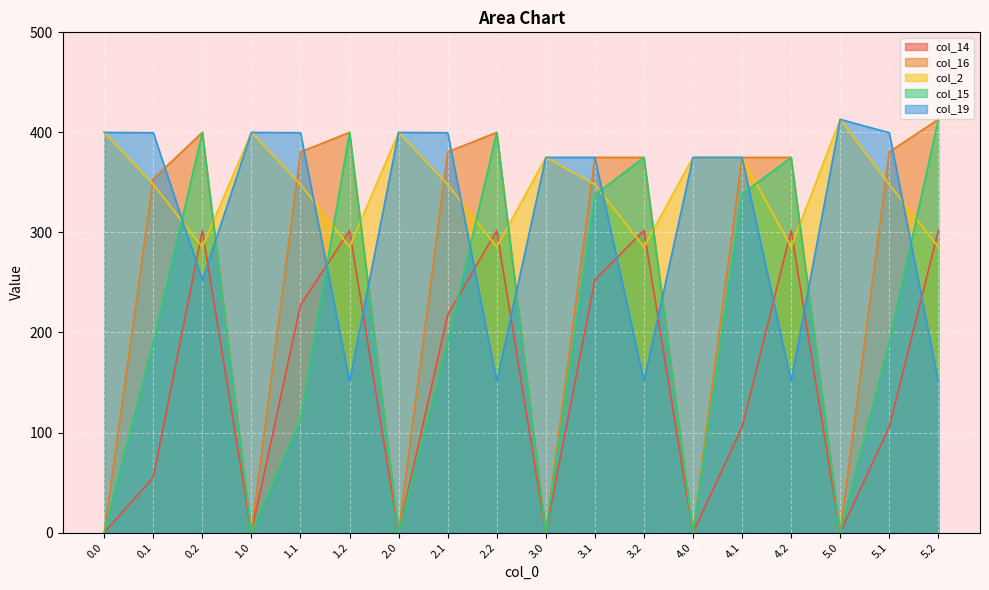

Reading left to right, what are all the values shown in this chart?

col_14: 0.0=0.0	0.1=55.1	0.2=301.9	1.0=0.0	1.1=227.5	1.2=301.9	2.0=0.0	2.1=217.7	2.2=301.9	3.0=0.0	3.1=252.5	3.2=301.9	4.0=0.0	4.1=105.5	4.2=301.9	5.0=0.0	5.1=105.5	5.2=301.9
col_16: 0.0=0.0	0.1=353.7	0.2=400.0	1.0=0.0	1.1=380.5	1.2=400.0	2.0=0.0	2.1=380.5	2.2=400.0	3.0=0.0	3.1=375.0	3.2=375.0	4.0=0.0	4.1=375.0	4.2=375.0	5.0=0.0	5.1=380.5	5.2=413.0
col_2: 0.0=400.0	0.1=347.9	0.2=285.5	1.0=400.0	1.1=347.9	1.2=285.5	2.0=400.0	2.1=347.9	2.2=285.5	3.0=375.0	3.1=347.9	3.2=285.5	4.0=375.0	4.1=375.0	4.2=285.5	5.0=413.0	5.1=347.9	5.2=285.5
col_15: 0.0=0.0	0.1=190.4	0.2=400.0	1.0=0.0	1.1=113.2	1.2=400.0	2.0=0.0	2.1=190.4	2.2=400.0	3.0=0.0	3.1=337.4	3.2=375.0	4.0=0.0	4.1=338.4	4.2=375.0	5.0=0.0	5.1=190.4	5.2=413.0
col_19: 0.0=400.0	0.1=399.7	0.2=252.3	1.0=400.0	1.1=399.7	1.2=151.1	2.0=400.0	2.1=399.7	2.2=151.1	3.0=375.0	3.1=375.0	3.2=151.1	4.0=375.0	4.1=375.0	4.2=151.1	5.0=413.0	5.1=399.7	5.2=151.1